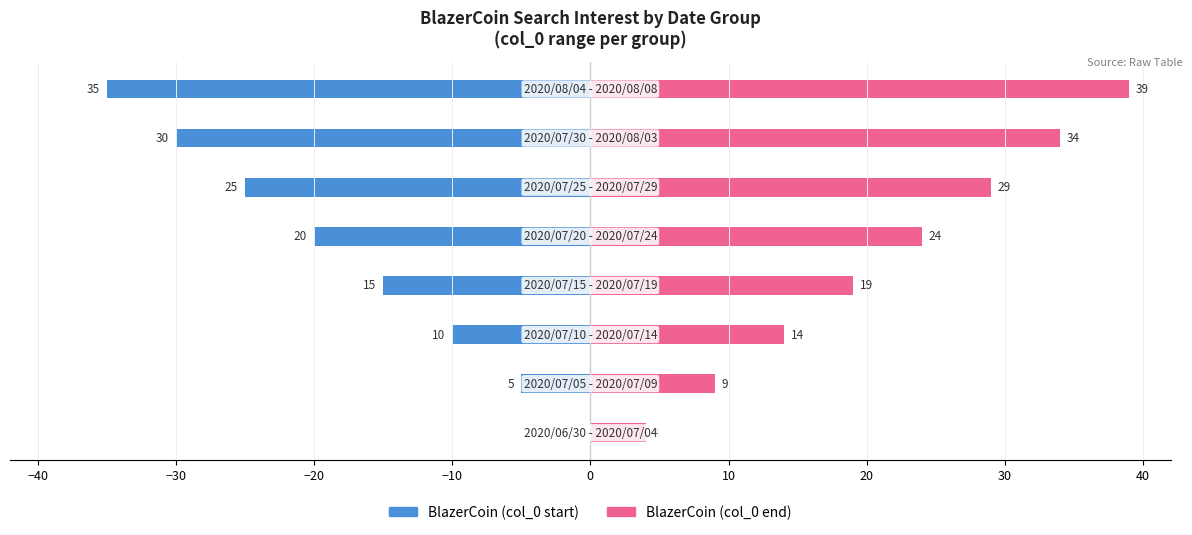

What are all the series names shown in the legend?

BlazerCoin (col_0 start), BlazerCoin (col_0 end)